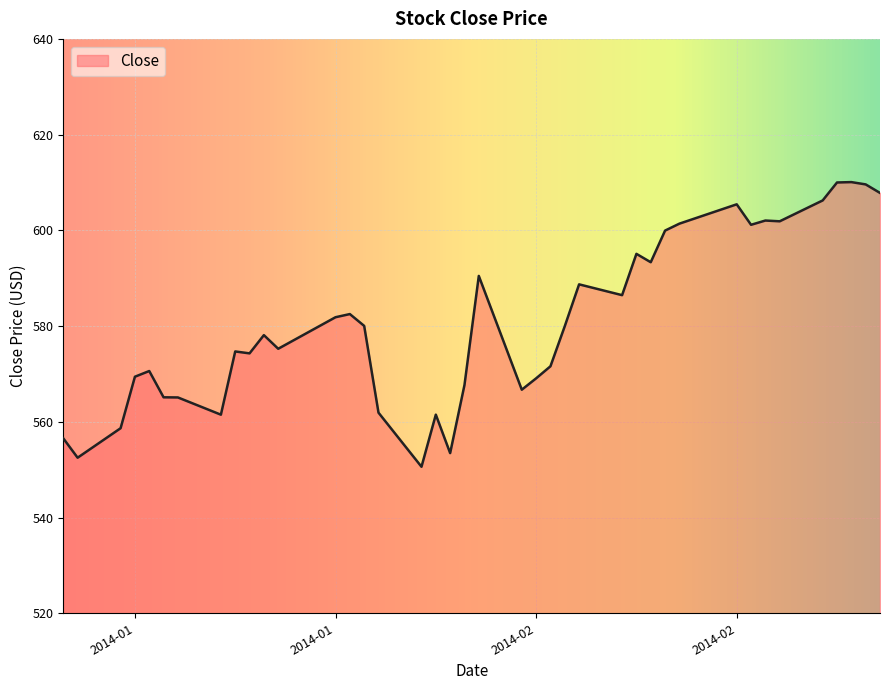

What is the difference between the maximum and minimum values?

59.5